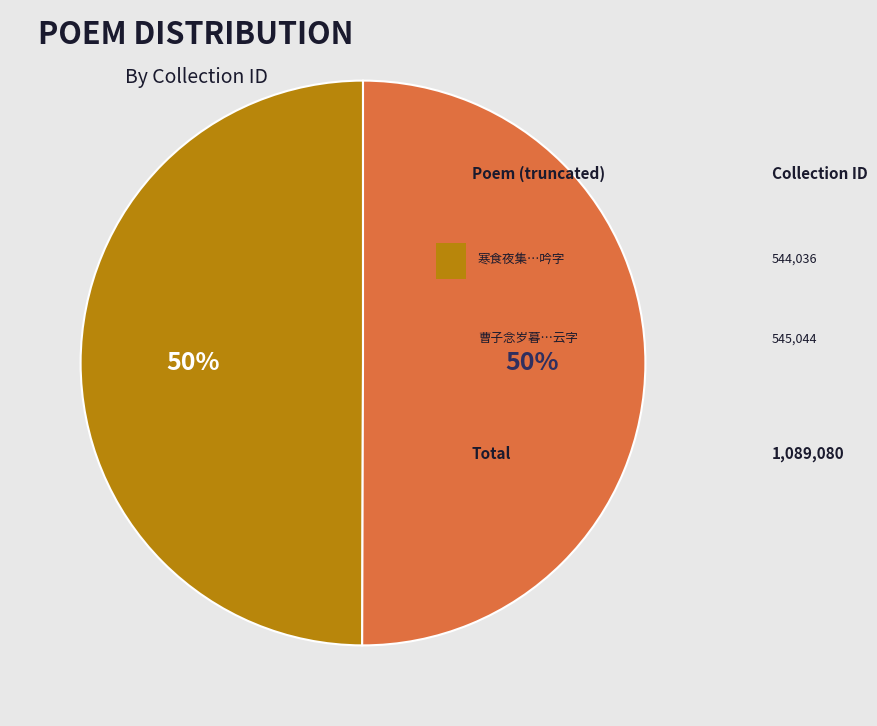

Count the number of slices in the pie.

2